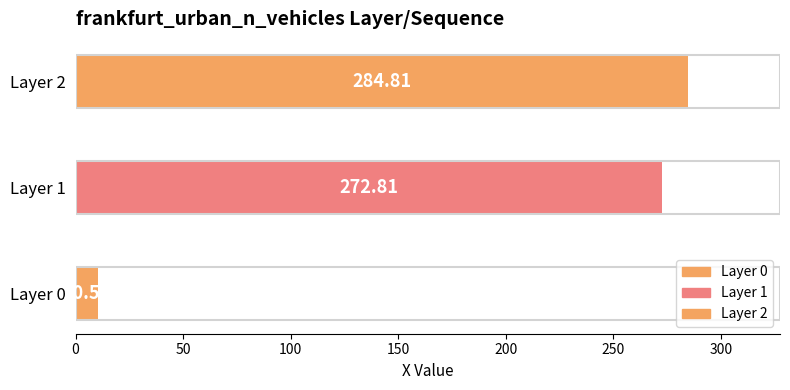

Rank the categories by value from highest to lowest.

Layer 2, Layer 1, Layer 0